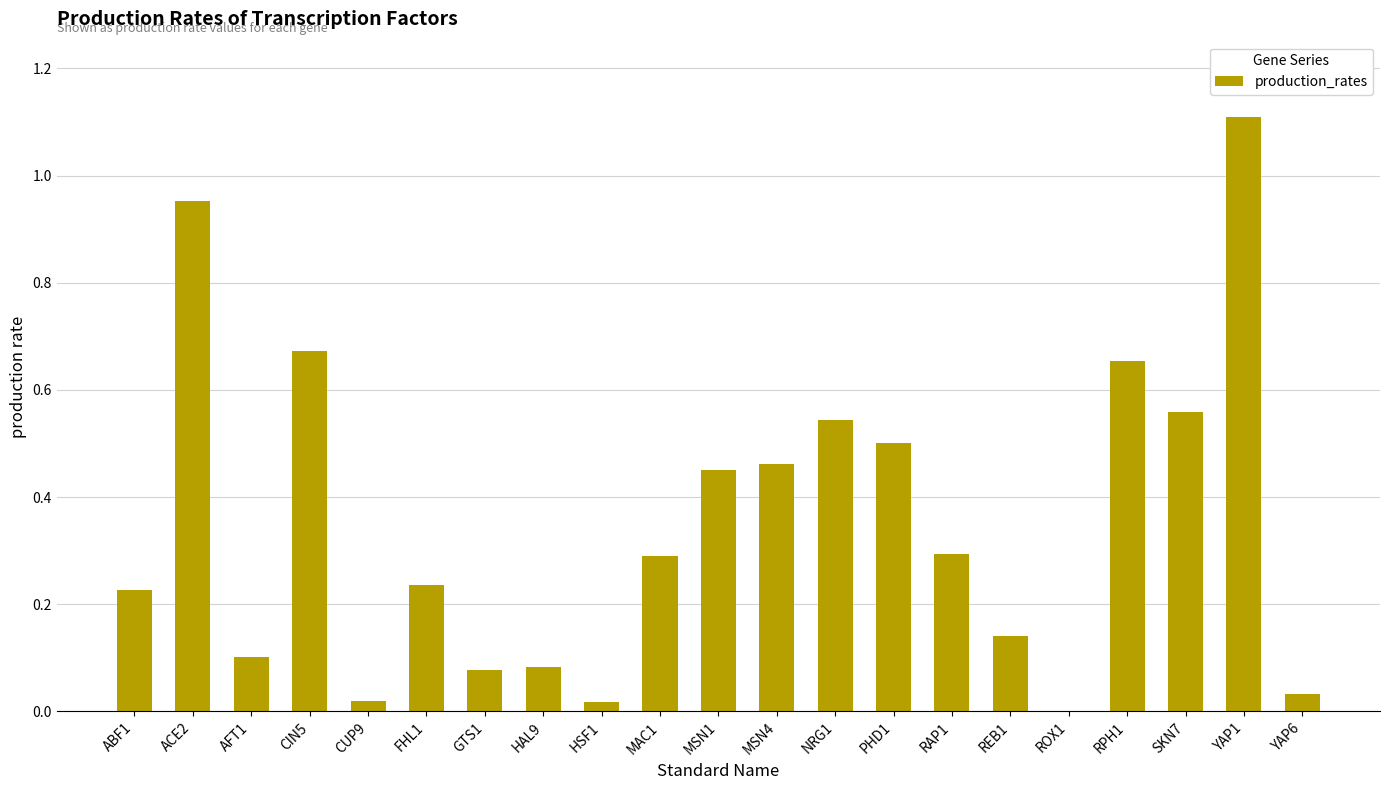

Which has a higher value, HAL9 or YAP1?

YAP1